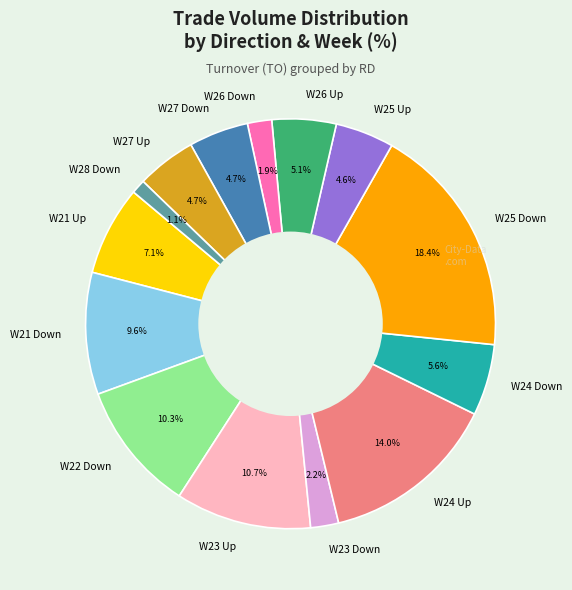

Is W26 Down the majority of the pie?

No